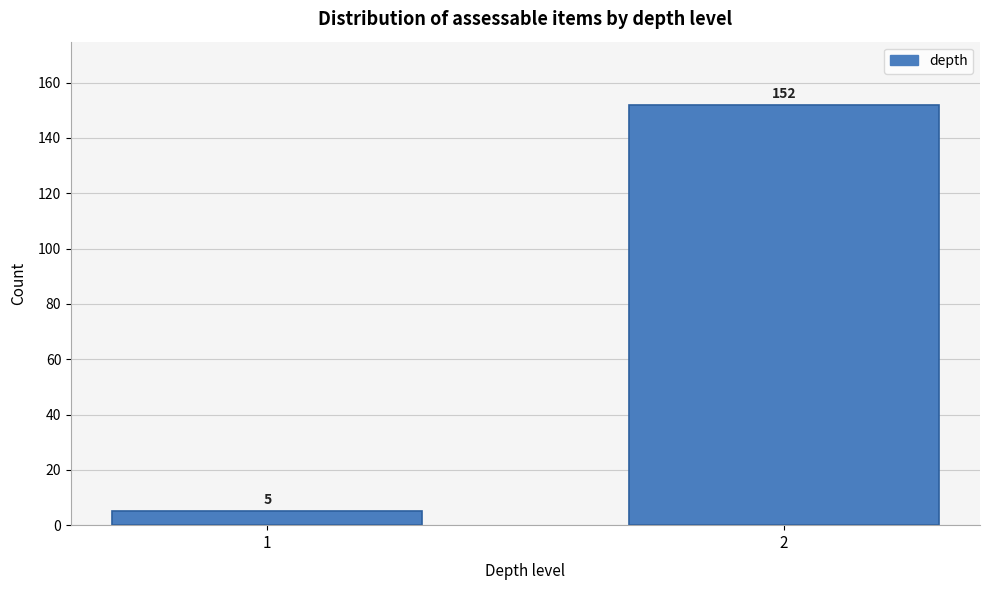

Reading left to right, list all the values displayed in this chart.

5	152